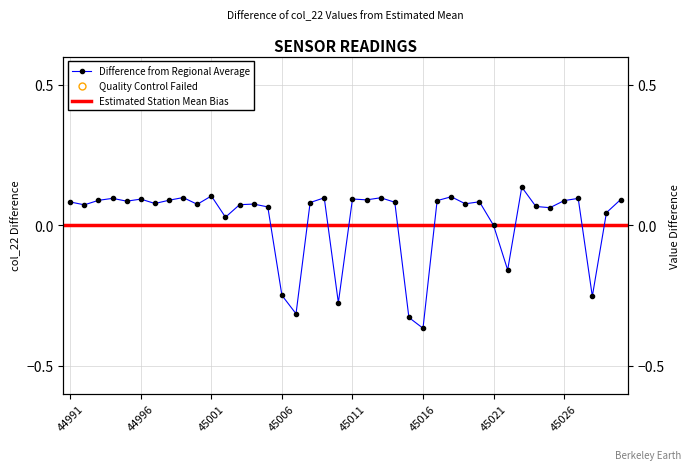

True or false: the data shows 0.1 at 45000.

True